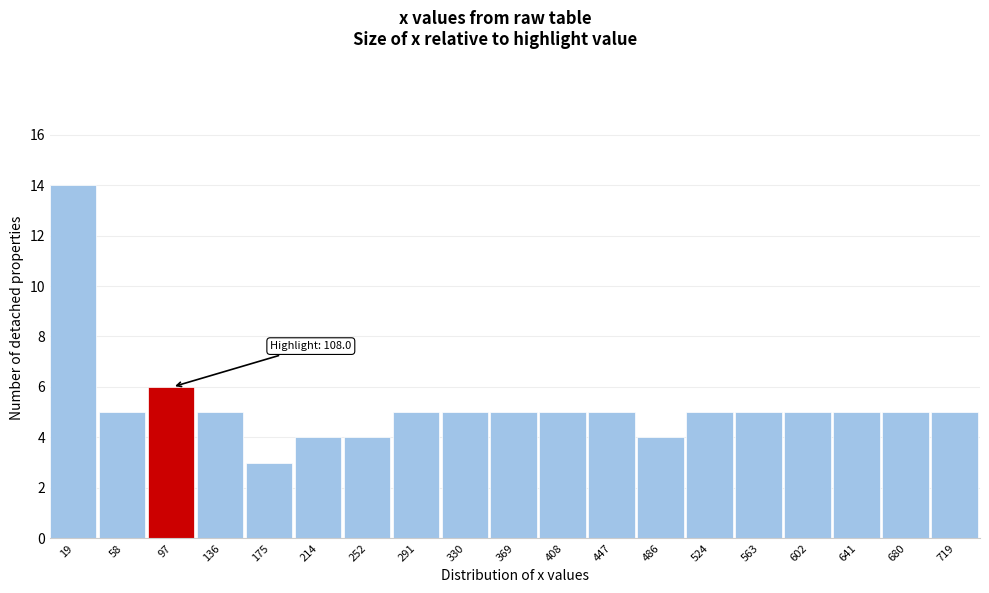

Which range on the x-axis has the tallest bar?

0 to 40